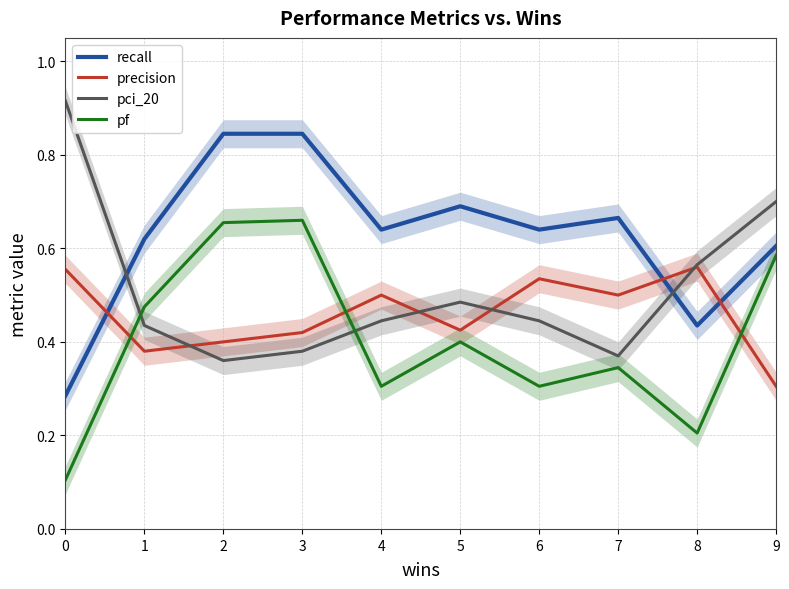

What is the value of the pci_20 point at the 10th from the left?

0.7